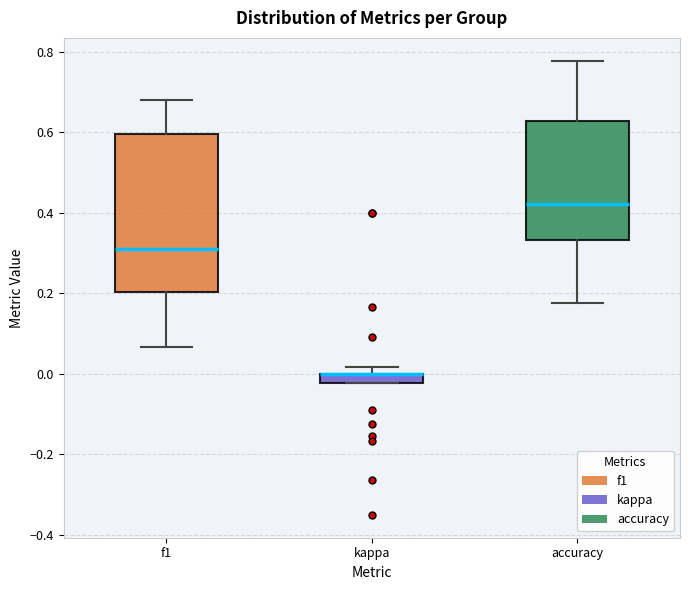

Where does the upper whisker of the box for accuracy end on the y-axis? The values are not printed on the chart, so give them approximately, as read against the axis.

0.78